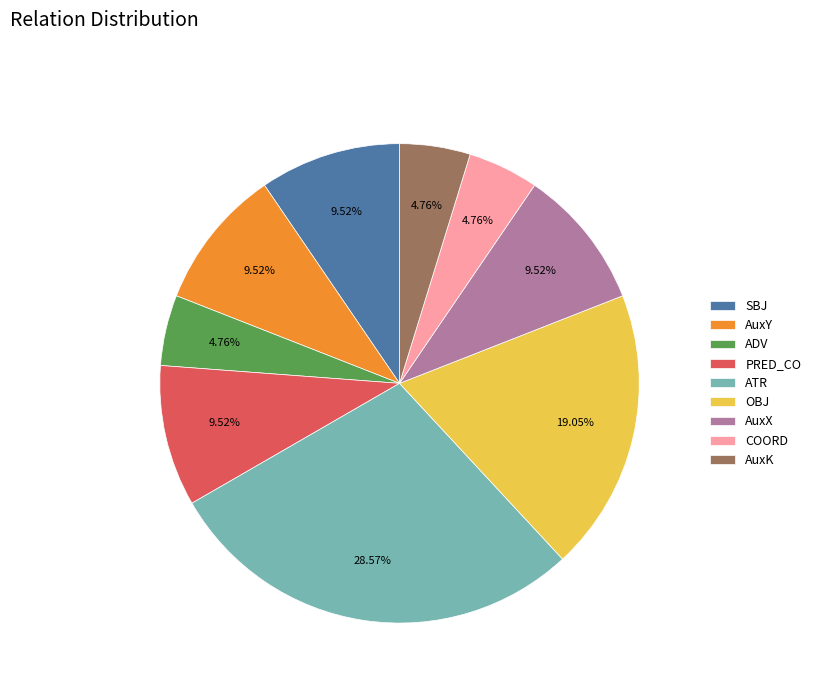

To the nearest percent, what percentage of the pie is OBJ?

19%